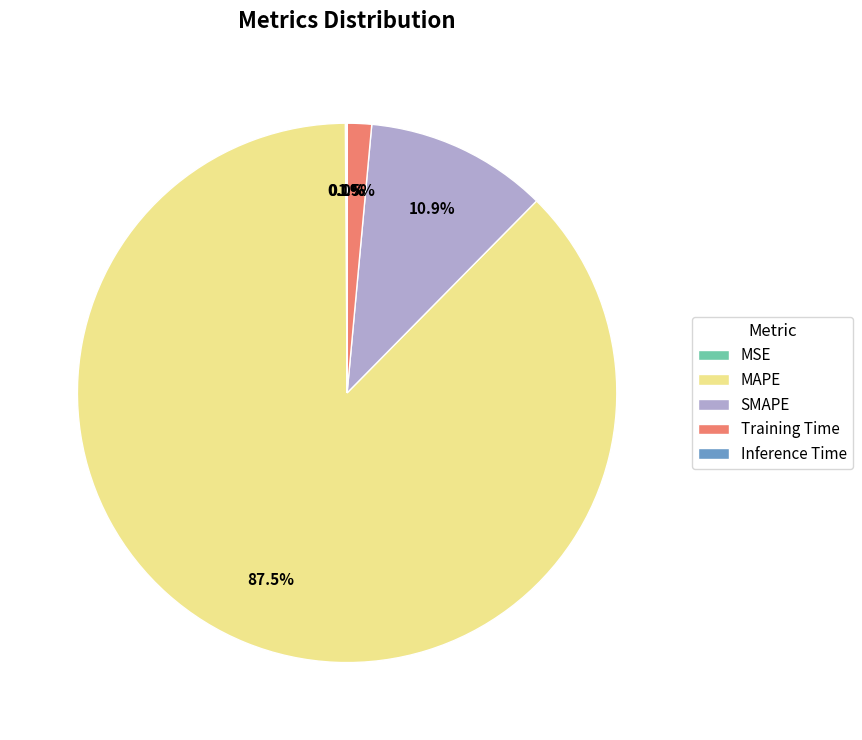

The Training Time slice represents 14% of the pie. True or false?

False